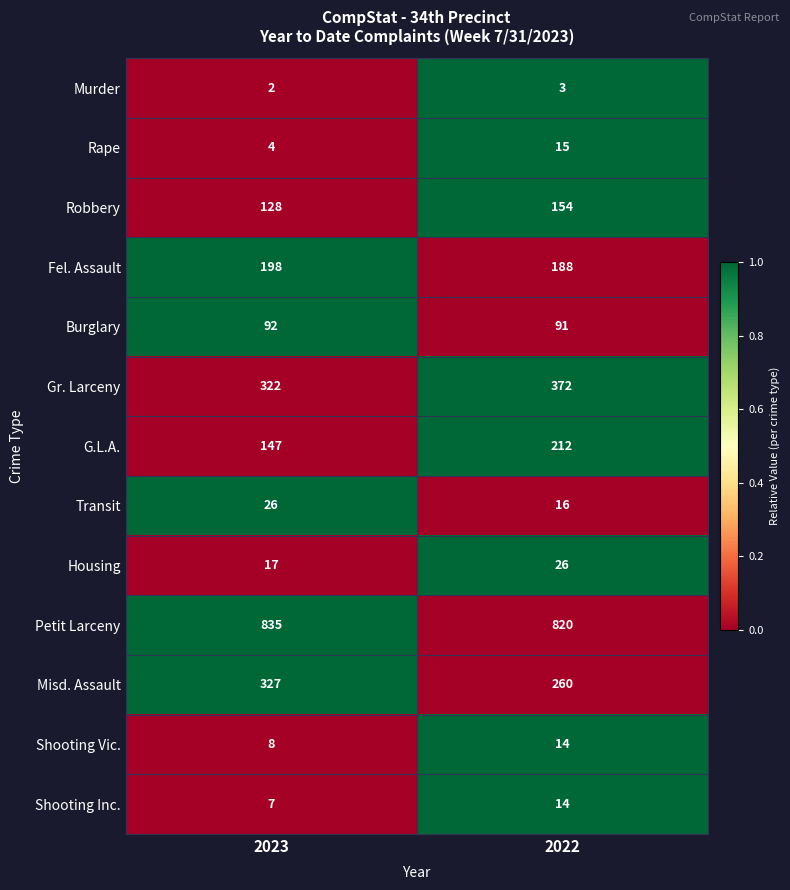

Reading left to right, transcribe all the data shown in this chart.

Murder: 2023=2	2022=3
Rape: 2023=4	2022=15
Robbery: 2023=128	2022=154
Fel. Assault: 2023=198	2022=188
Burglary: 2023=92	2022=91
Gr. Larceny: 2023=322	2022=372
G.L.A.: 2023=147	2022=212
Transit: 2023=26	2022=16
Housing: 2023=17	2022=26
Petit Larceny: 2023=835	2022=820
Misd. Assault: 2023=327	2022=260
Shooting Vic.: 2023=8	2022=14
Shooting Inc.: 2023=7	2022=14